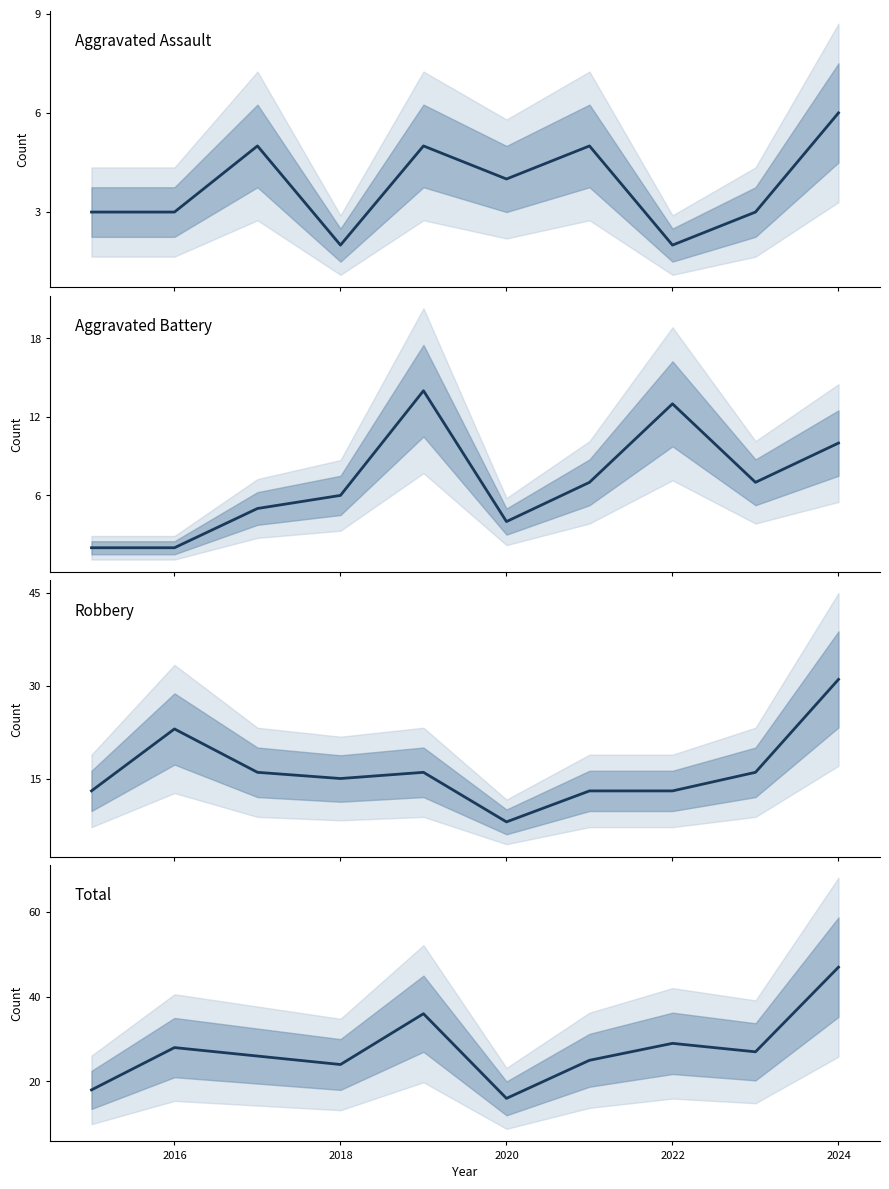

Is it true that Total equals 17 at 2026?

False